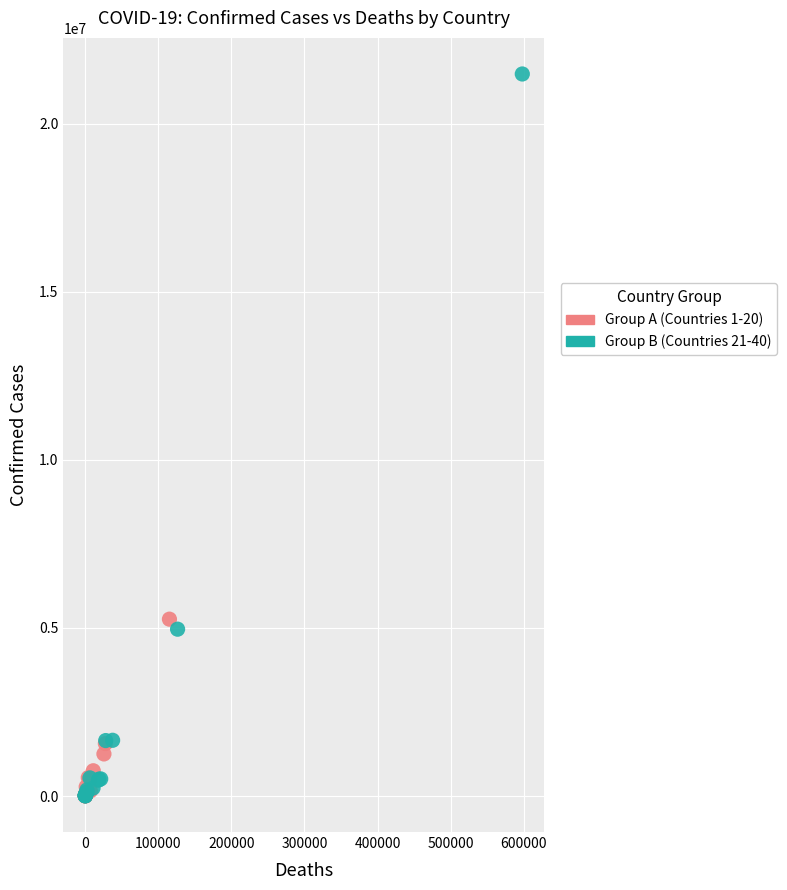

Which series has the widest spread of Y values?

Group B (Countries 21-40)